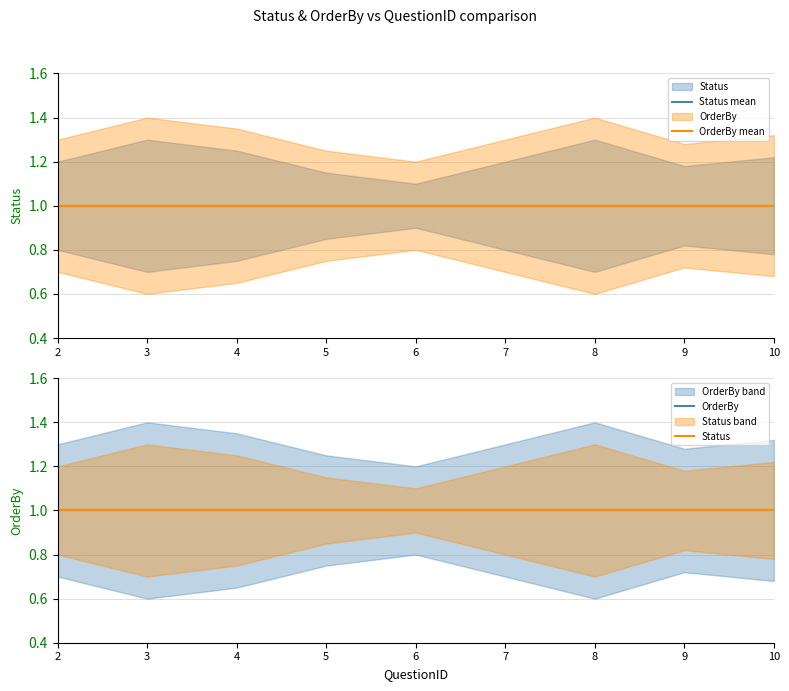

Which has a higher value, 2 or 10?

2